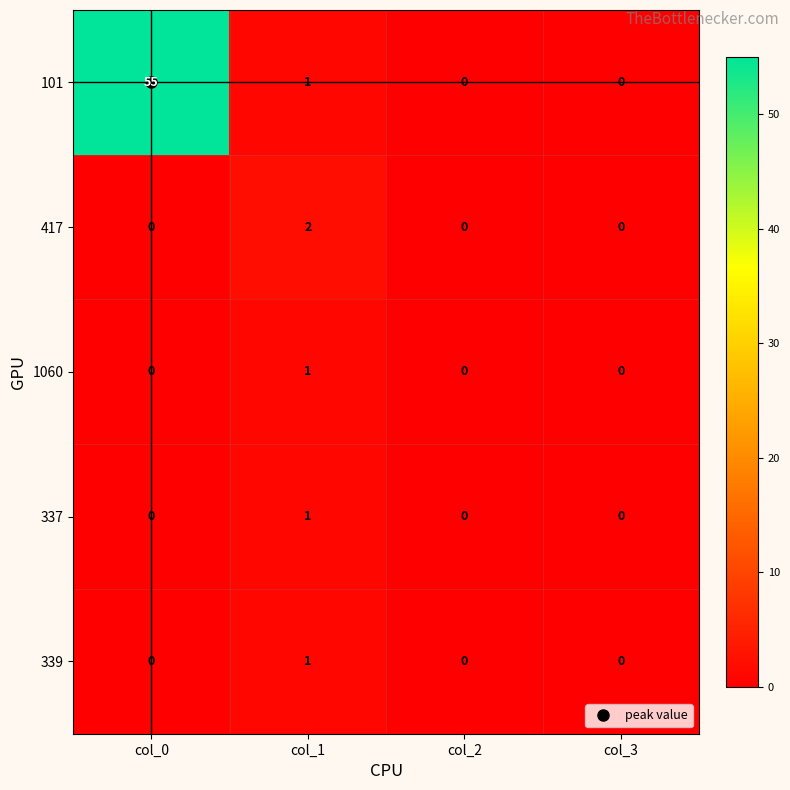

Which series has the largest total across all categories?

101